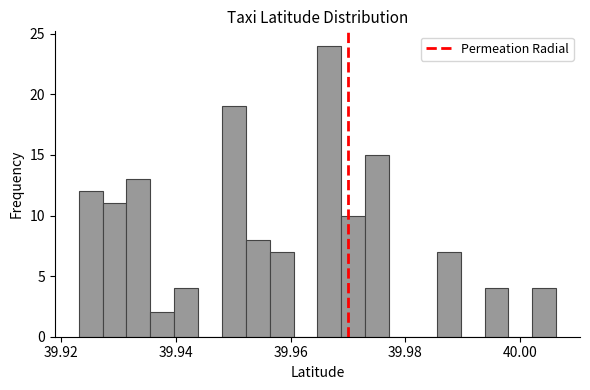

Read against the x-axis, roughly where is the centre of the tallest bar?

39.966